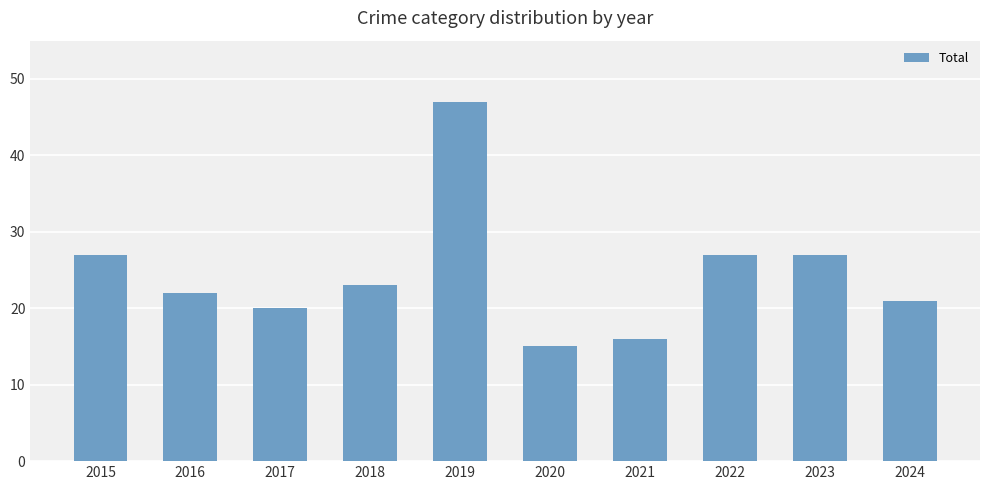

At which category does the chart reach its minimum across all series?

2020